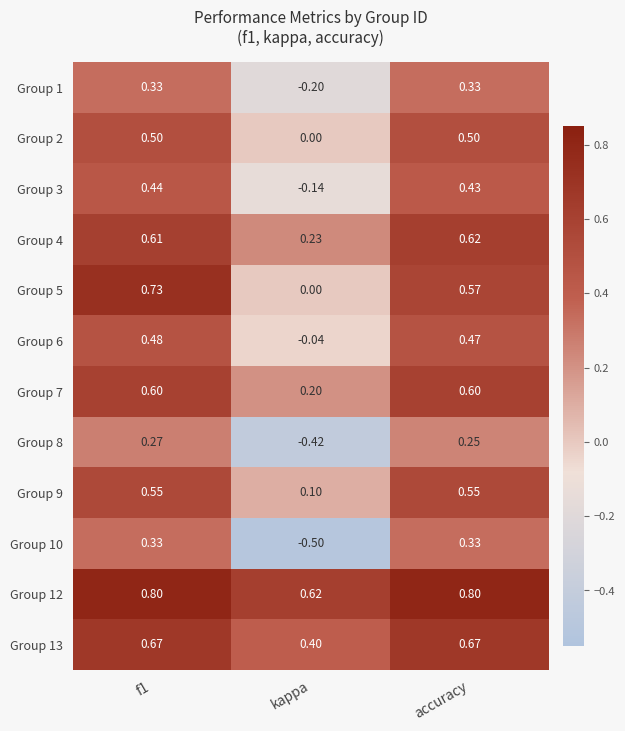

At which label is Group 3 closest to 0?

kappa